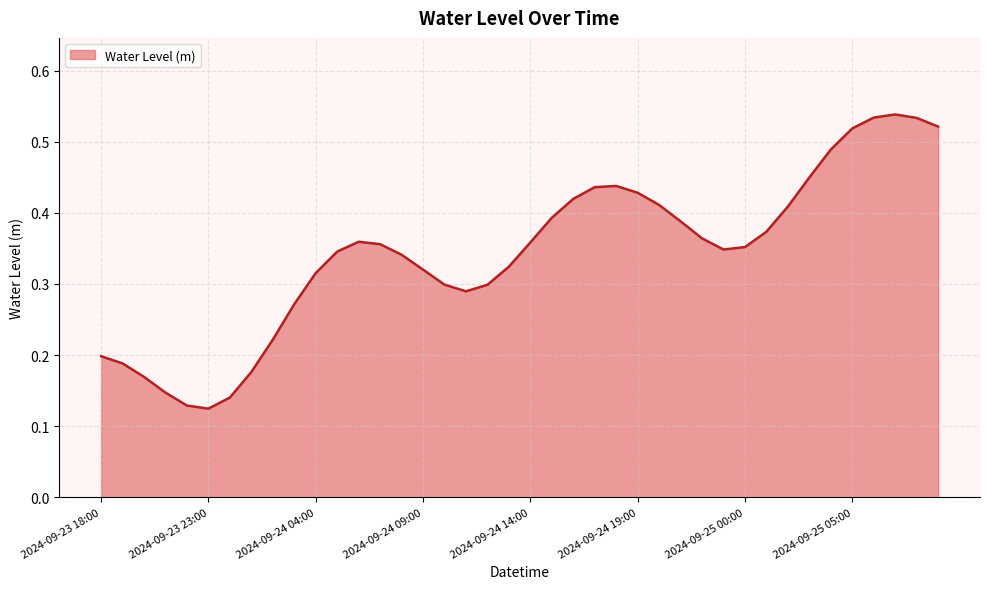

Where is the first local minimum?

2024-09-23 23:00